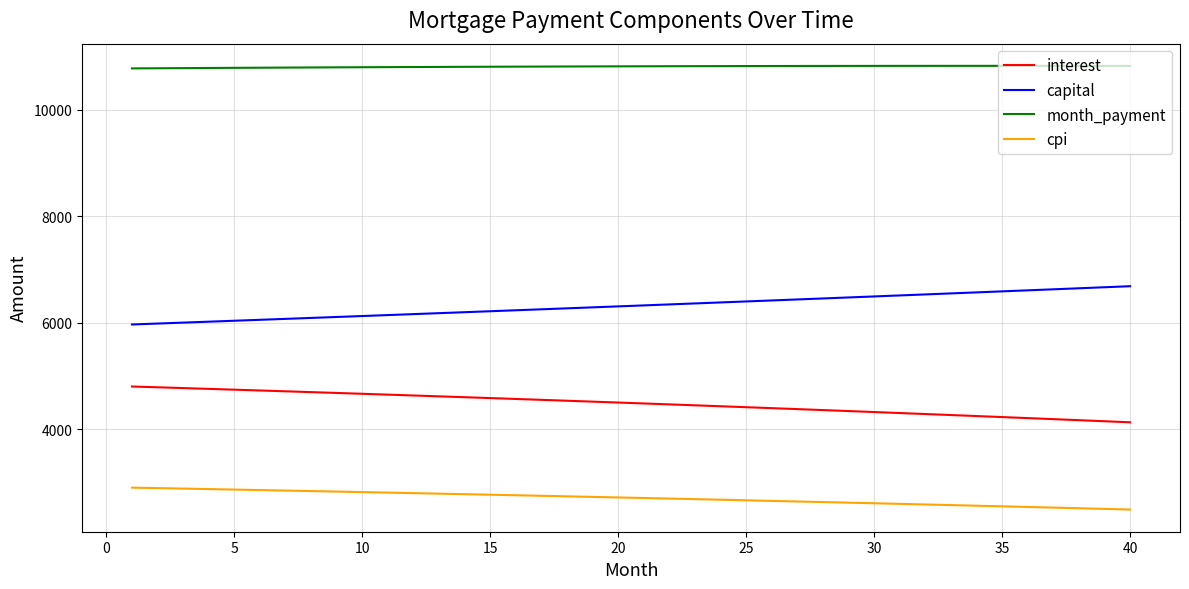

True or false: cpi and month_payment cross at least once.

False